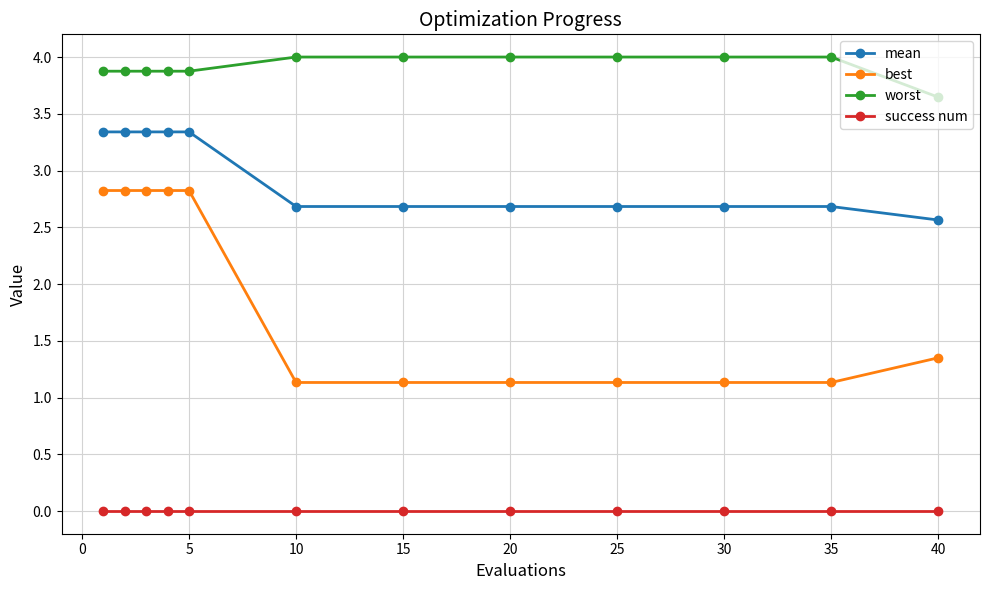

What is the value of the mean point at the 6th from the left?

2.7